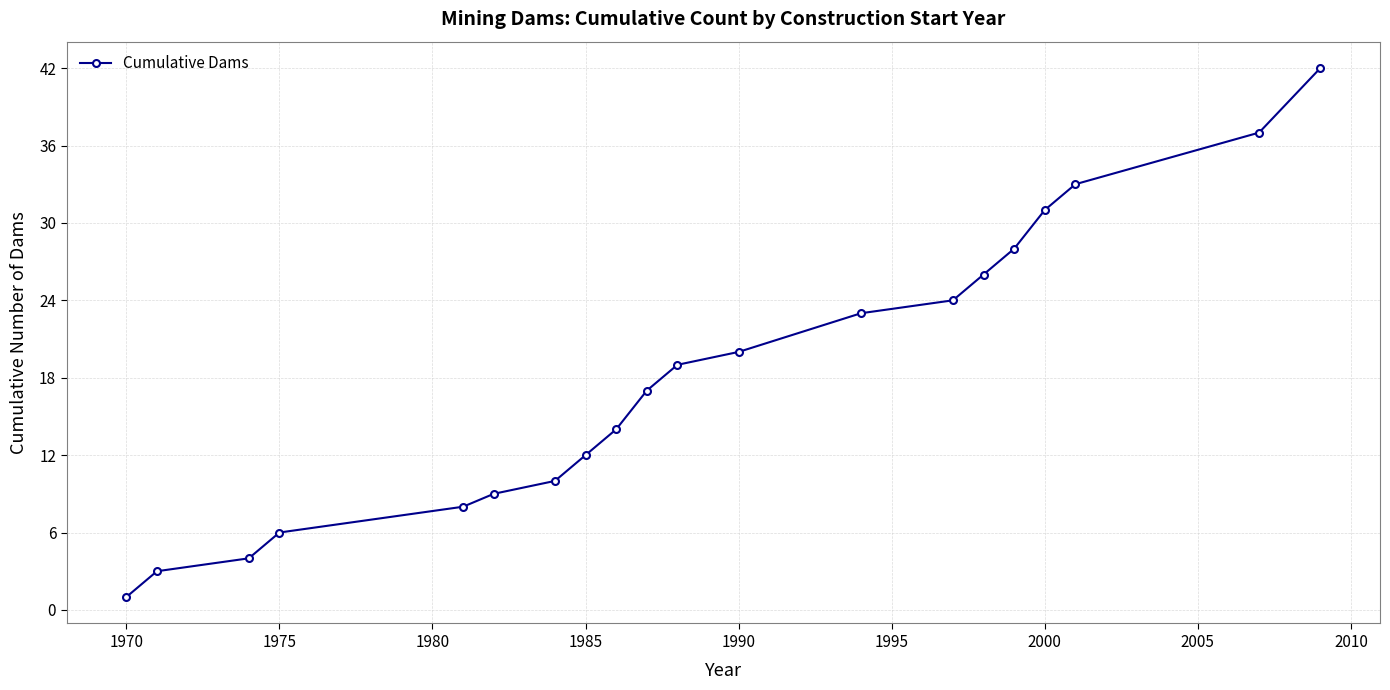

How many lines are shown in the chart?

1